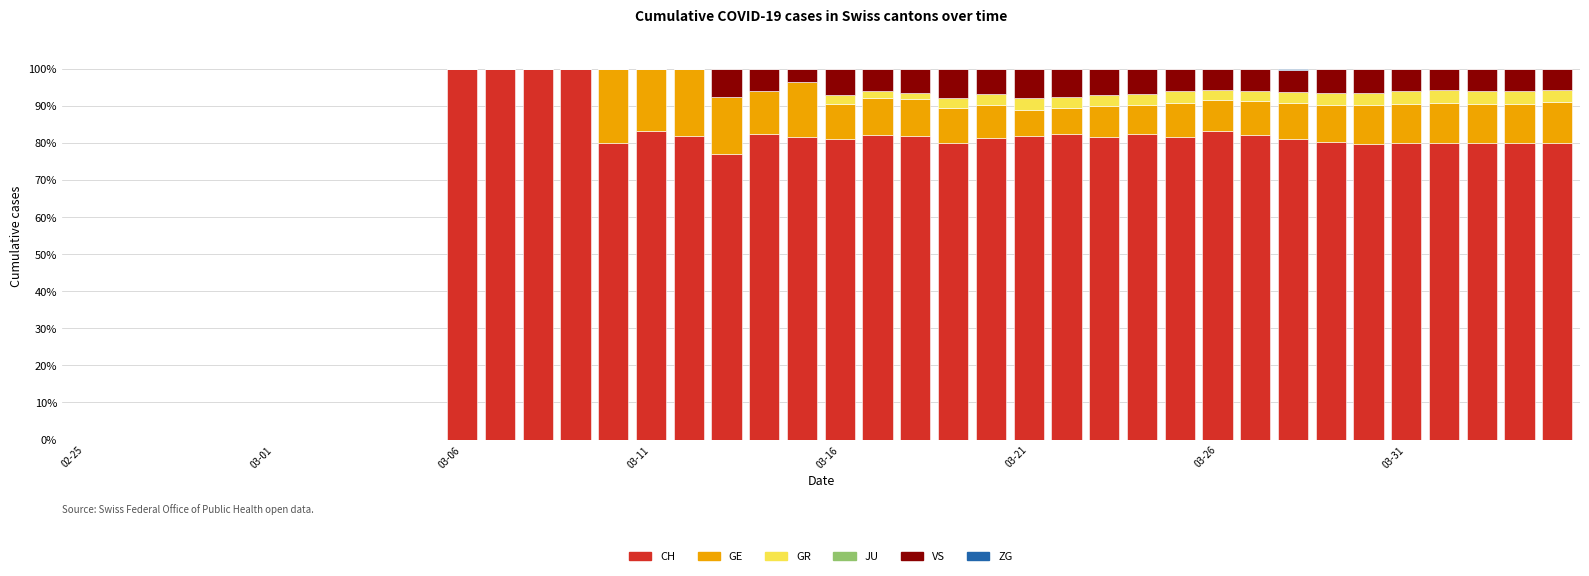

Count the number of data series in this chart.

5